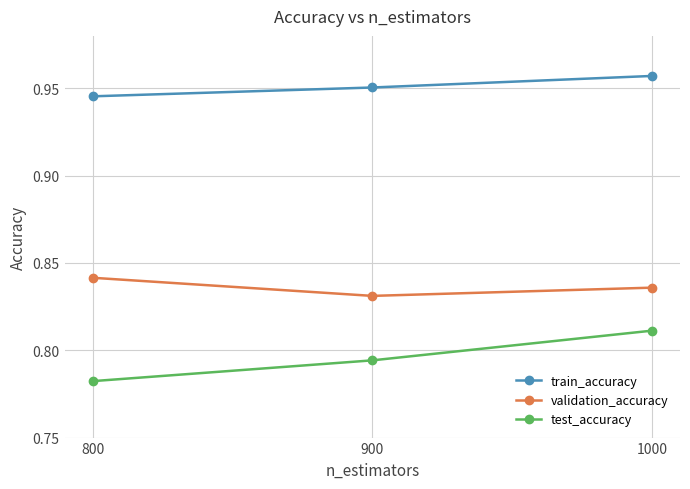

The train_accuracy series shows 1.5 at 900. True or false?

False